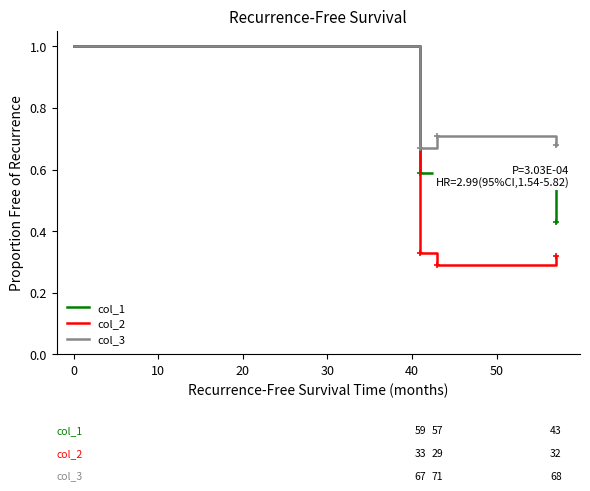

What is the maximum value for col_3?

1.0